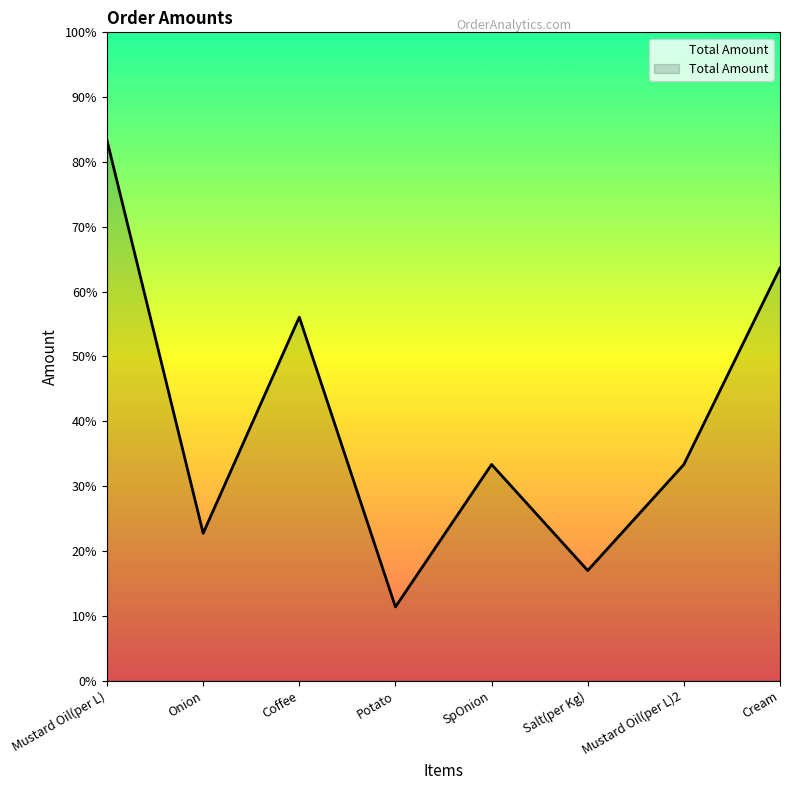

The chart shows a value of 602 at Coffee. True or false?

False